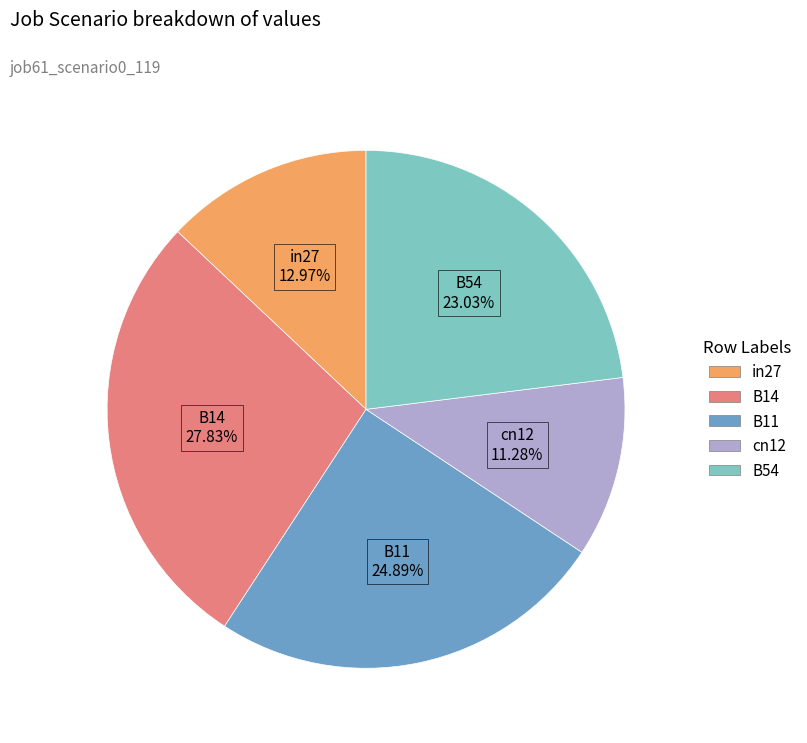

Do B14 and B54 together represent more than half of the pie?

Yes